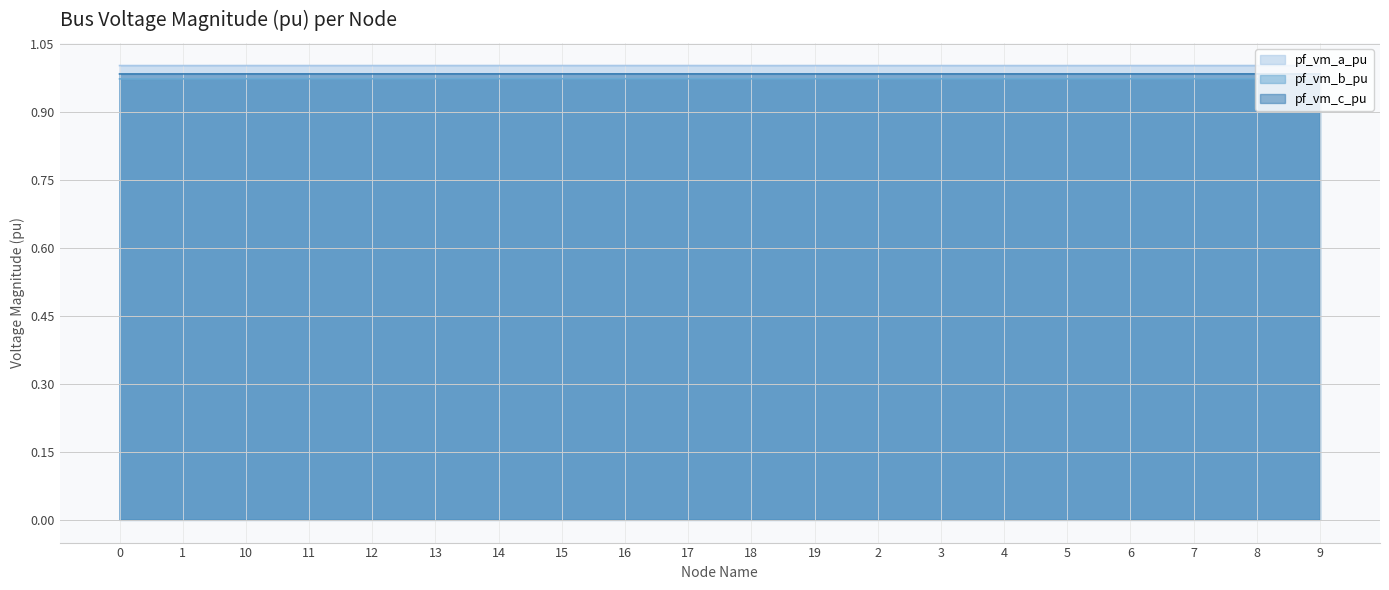

At which category is the sum across all series the highest?

14